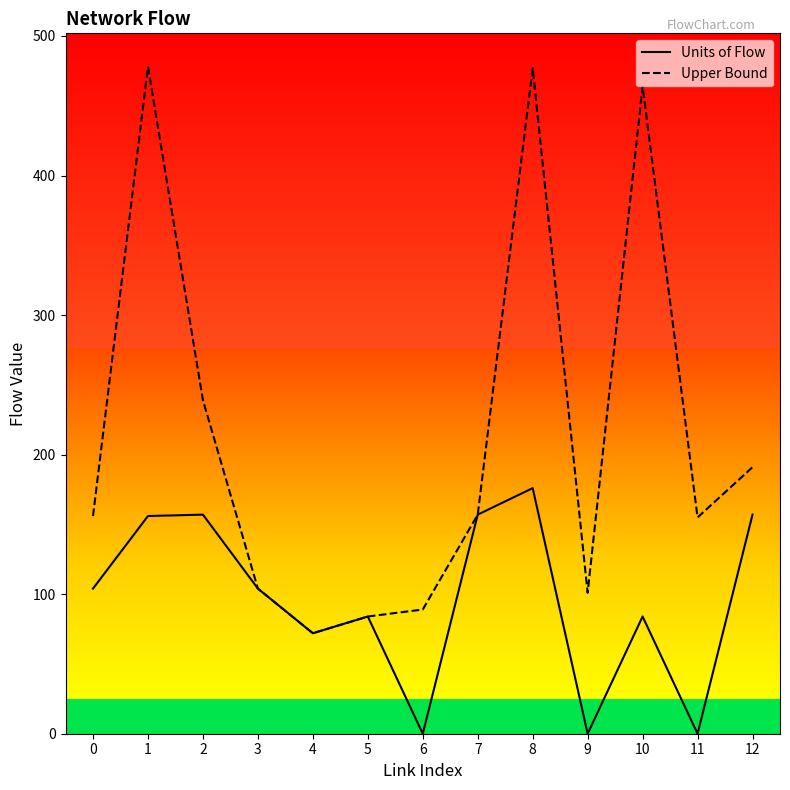

What is the difference between the Upper Bound values at 0 and 9?

55